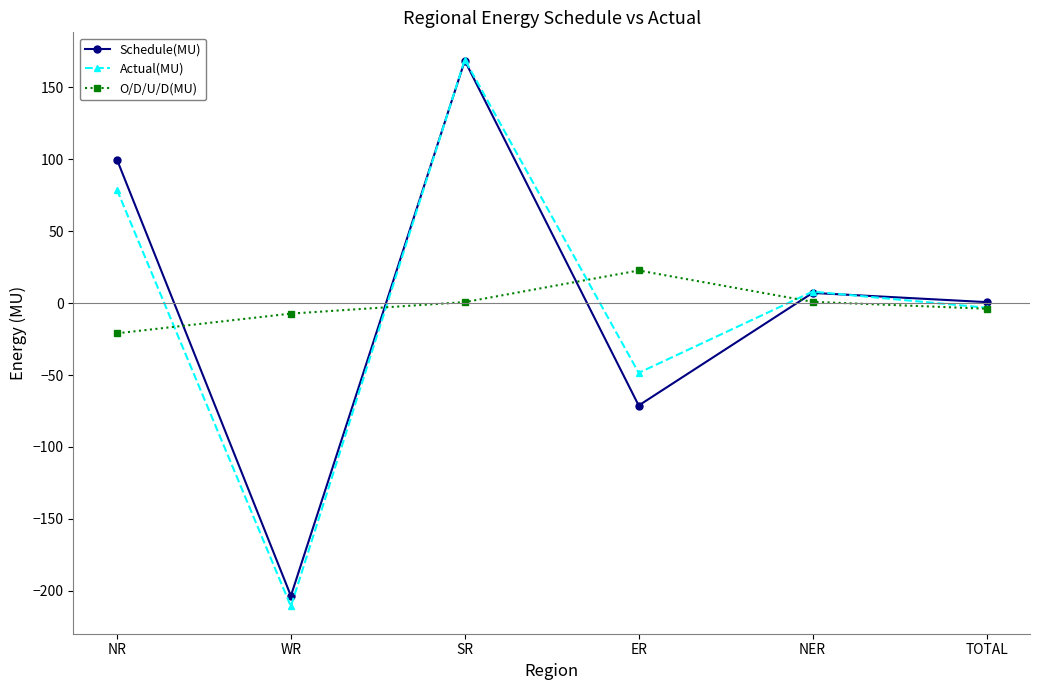

Between which two adjacent categories do Schedule(MU) and O/D/U/D(MU) first intersect?

NR and WR